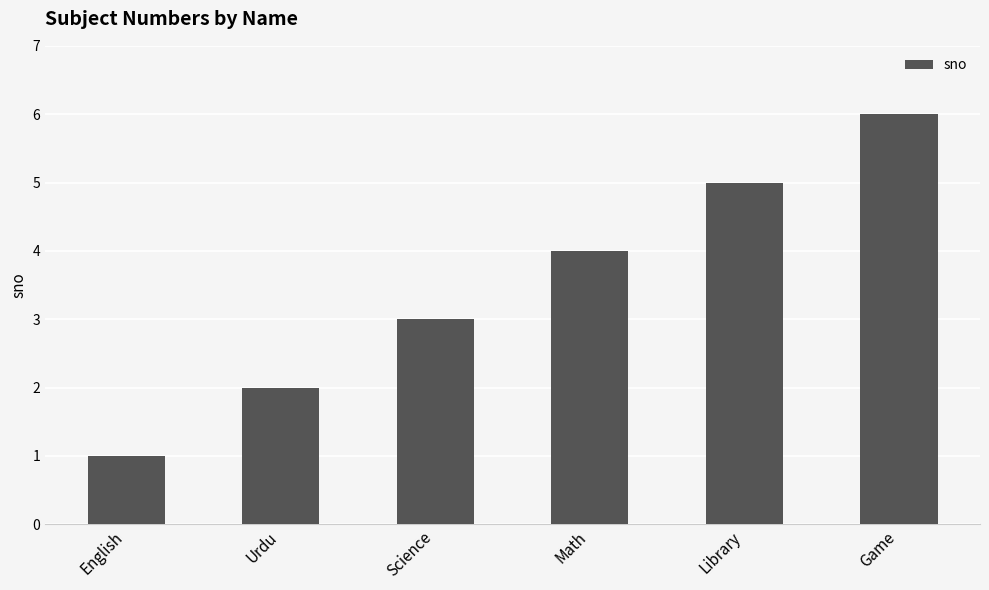

How many bars are there in total?

6